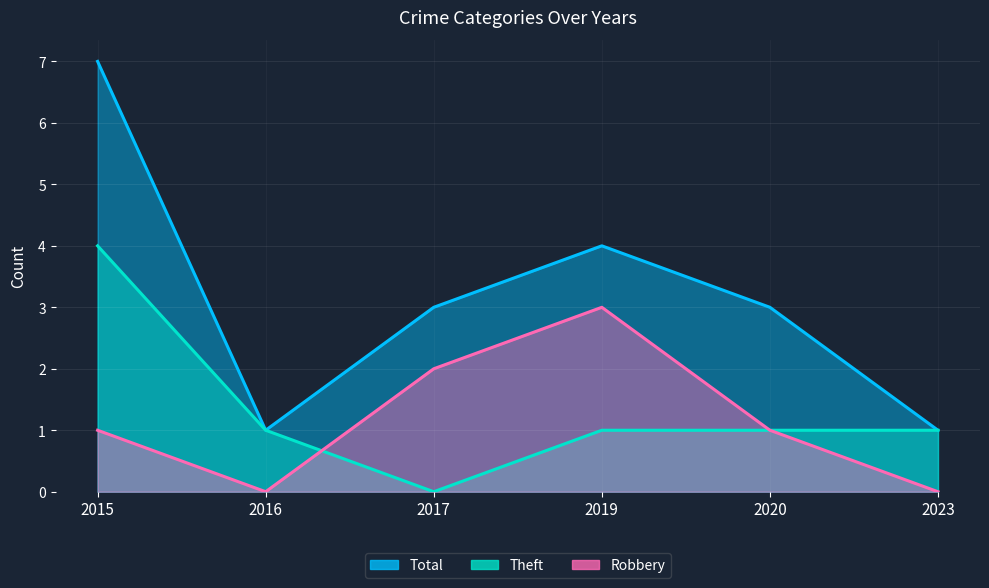

Which series ends up on top after the final intersection of Robbery and Theft?

Robbery